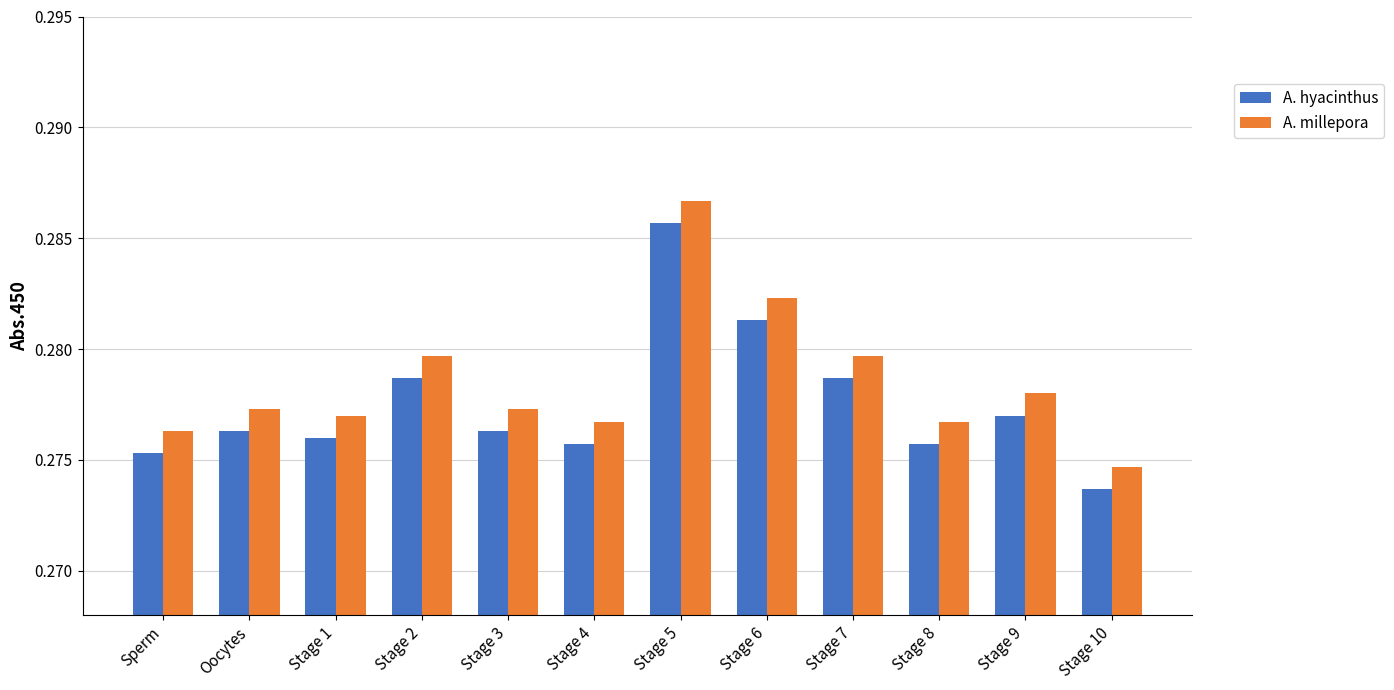

At which label does A. millepora reach its peak?

Stage 5